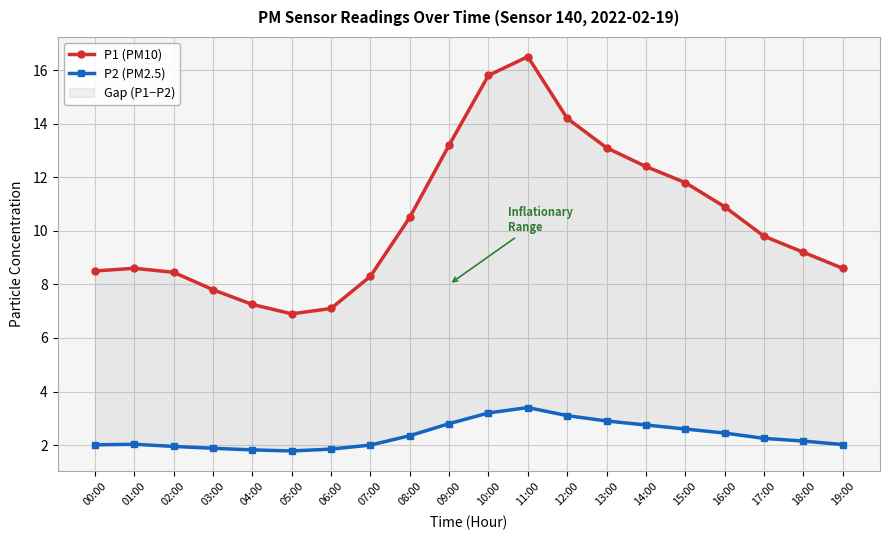

Between 05:00 and 19:00, which series saw the biggest shift?

P1 (PM10)